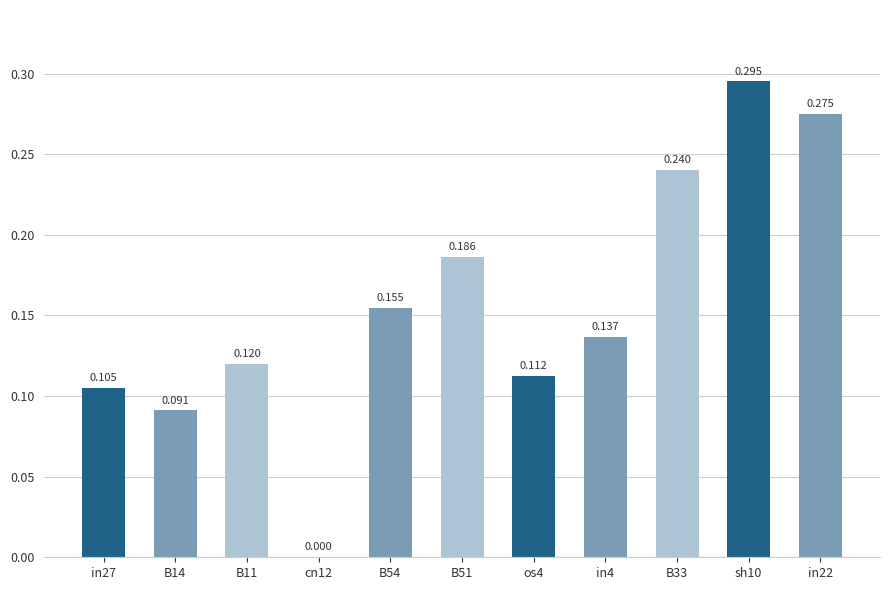

The value at B11 is 0.1. True or false?

True